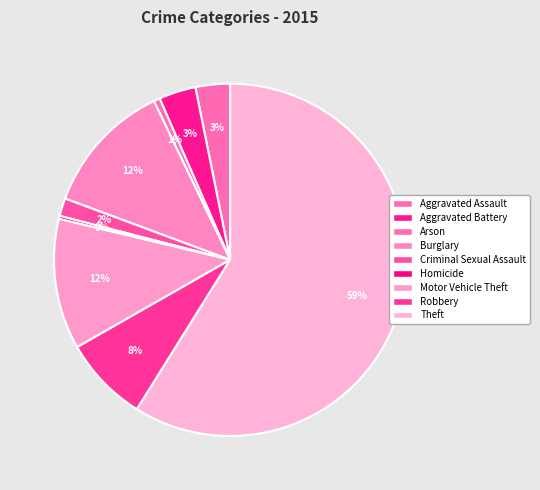

Rank the categories by value from lowest to highest.

Homicide, Arson, Criminal Sexual Assault, Aggravated Assault, Aggravated Battery, Robbery, Motor Vehicle Theft, Burglary, Theft